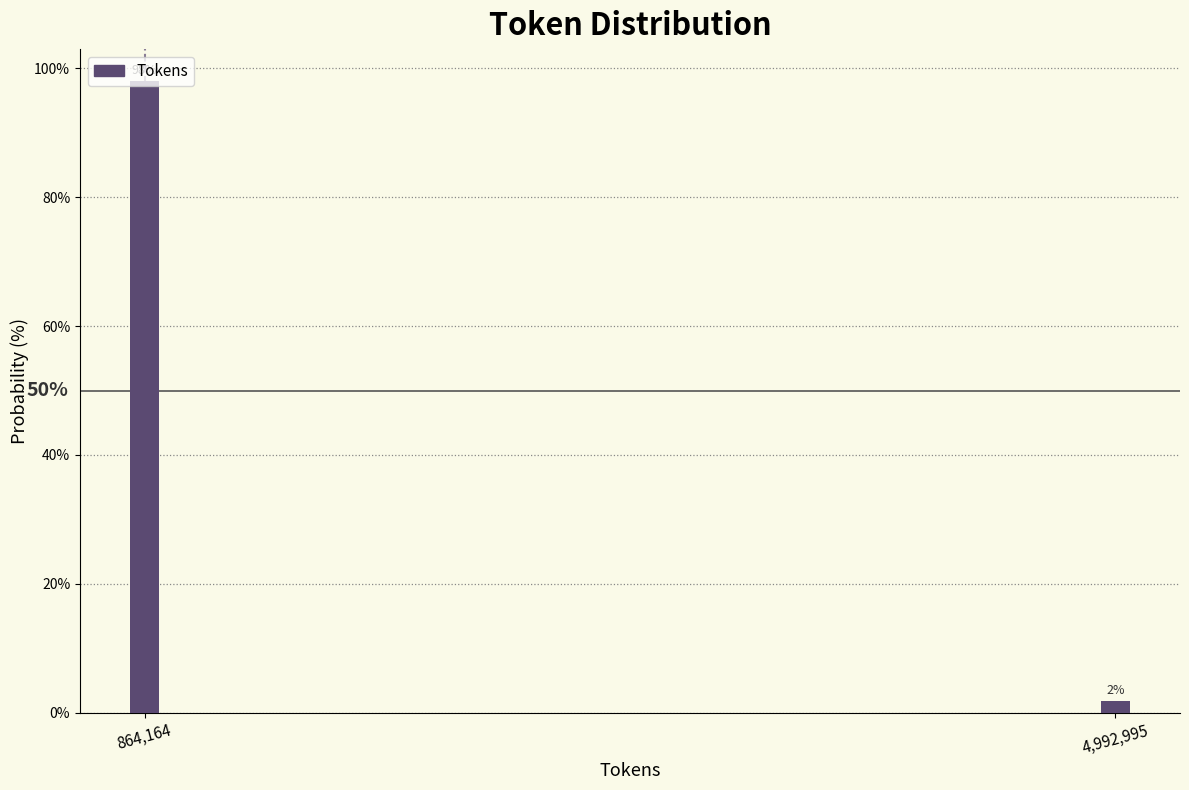

Does the chart contain any negative values?

No